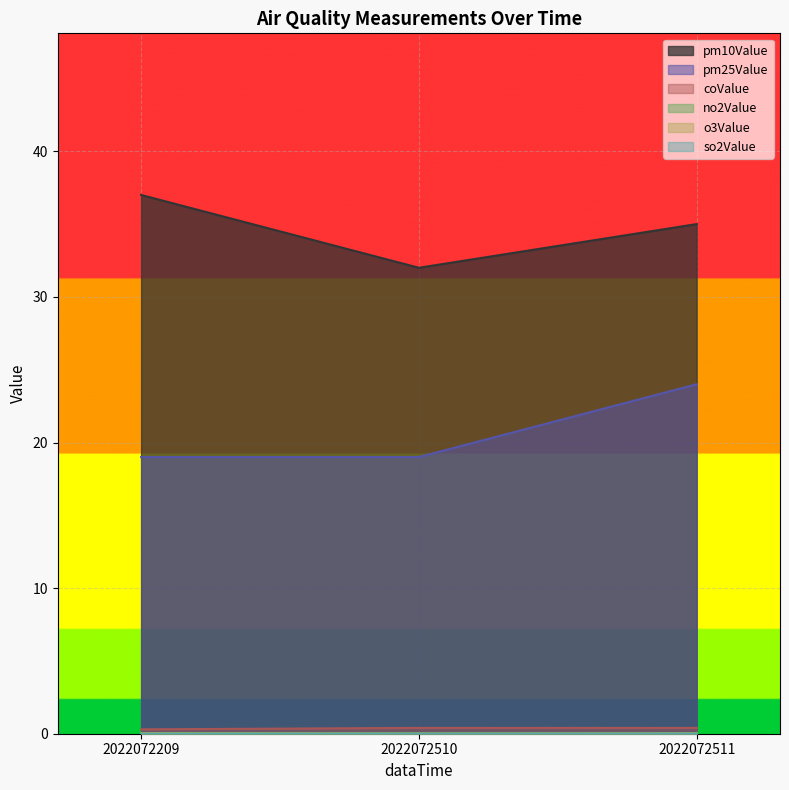

Which series has the widest spread of values?

pm10Value